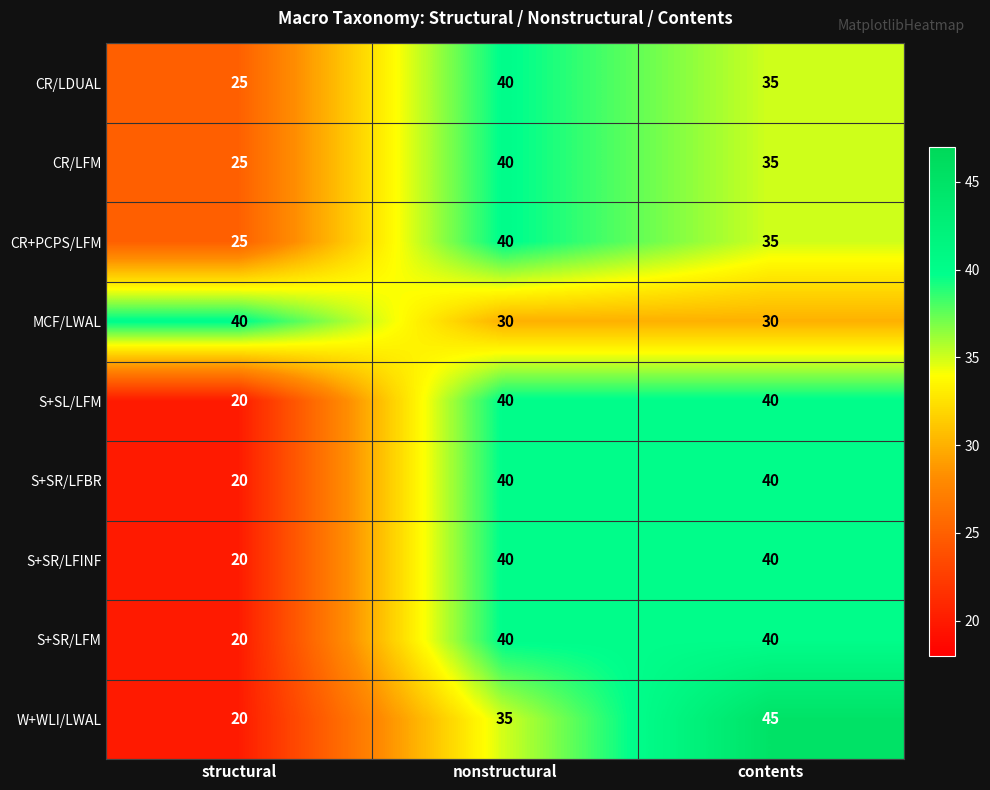

At which category is the sum across all series the highest?

nonstructural